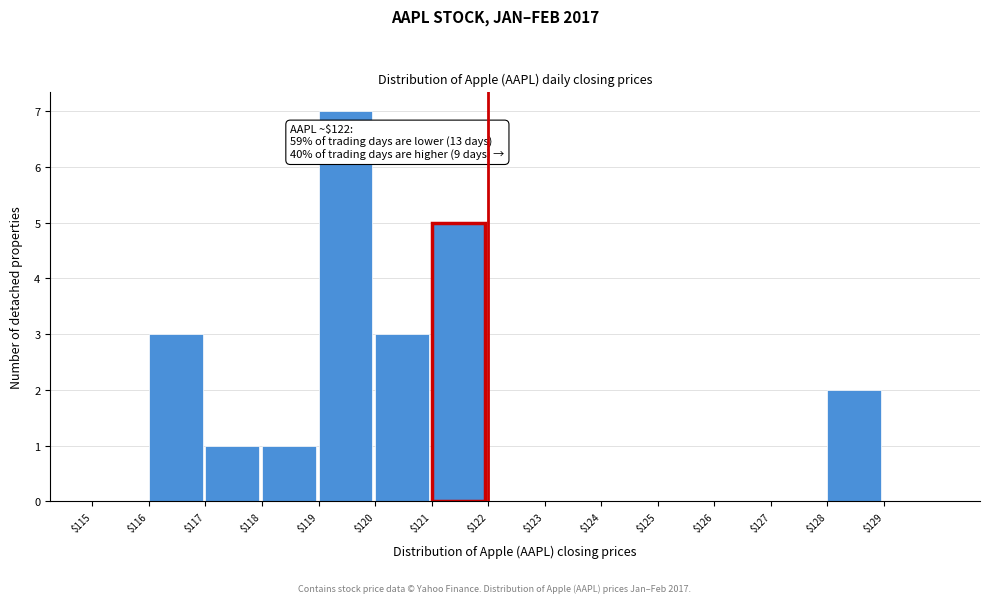

Which range on the x-axis has the tallest bar?

119 to 120